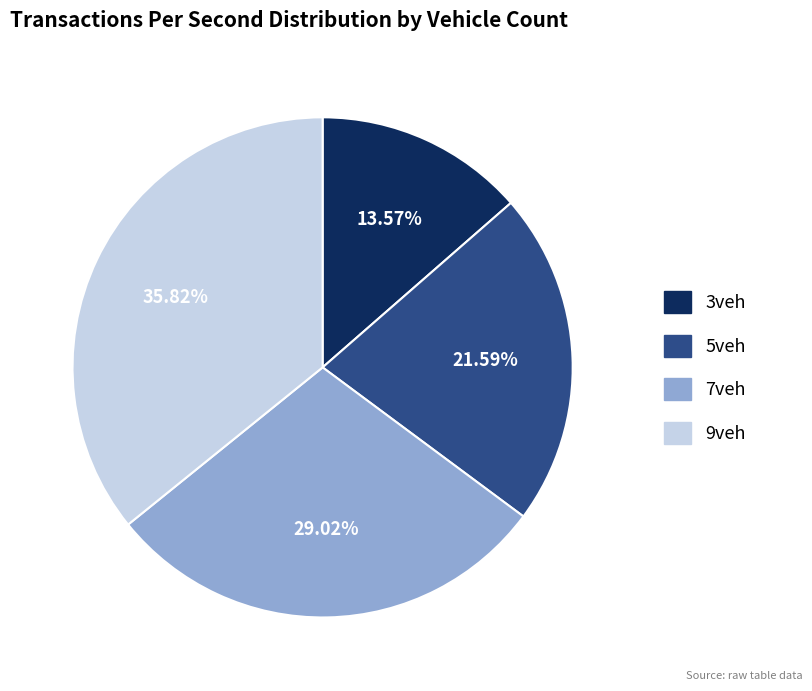

Is 9veh the majority of the pie?

No